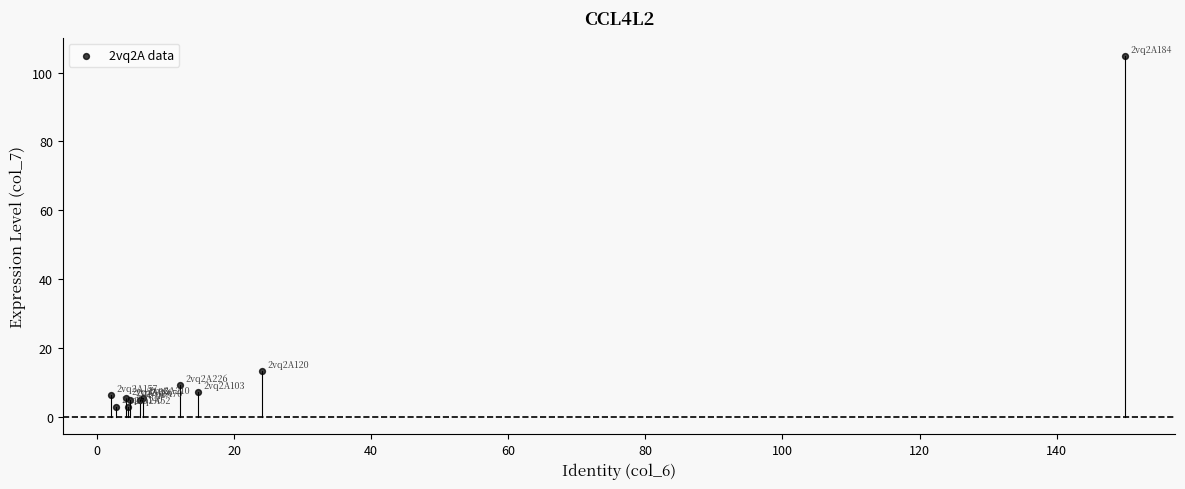

What Y value in the scatter plot is closest to 53?

13.3